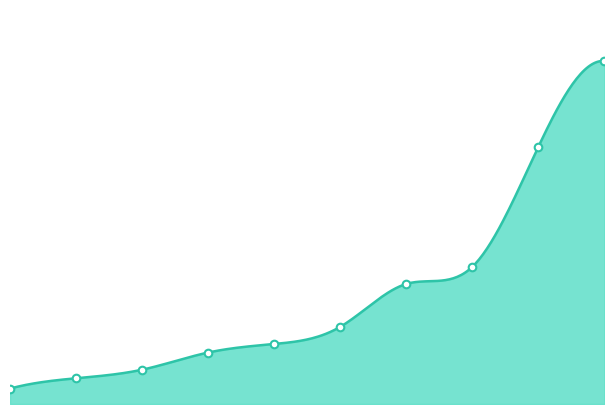

Between 9 and 8, which is larger?

9